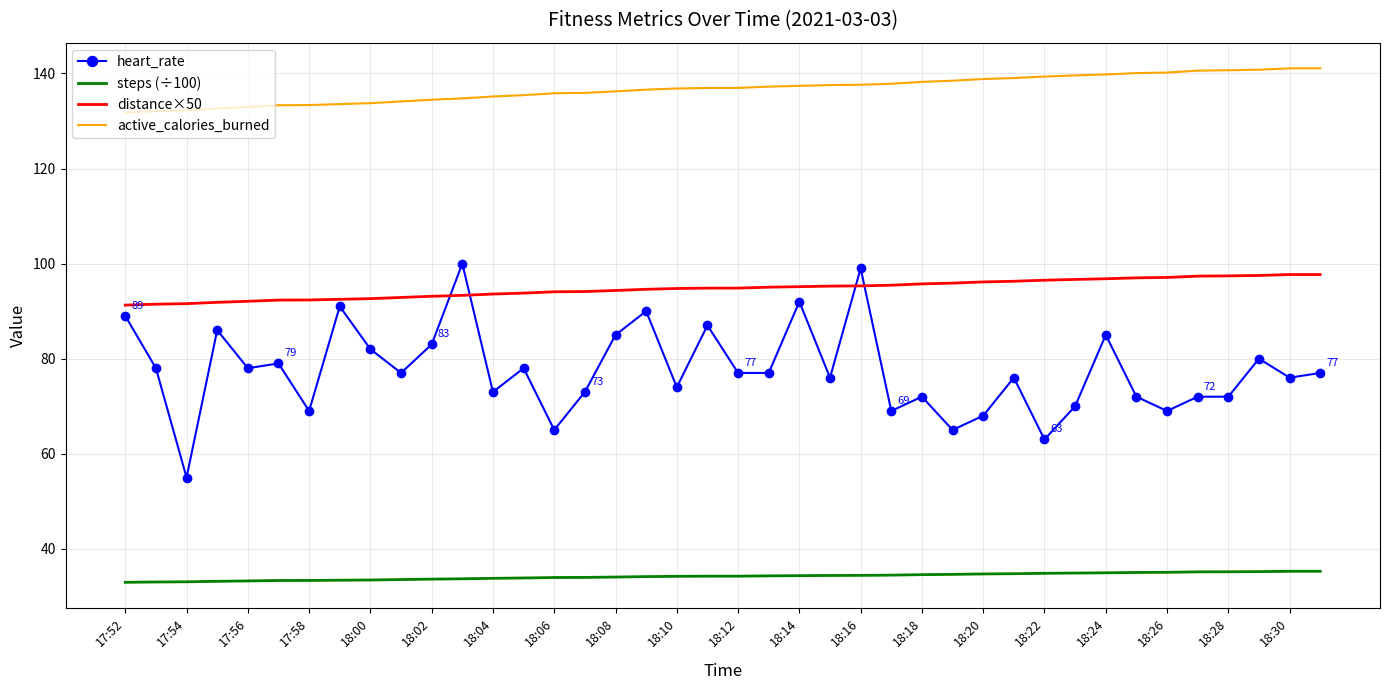

Which series has the largest total across all categories?

active_calories_burned